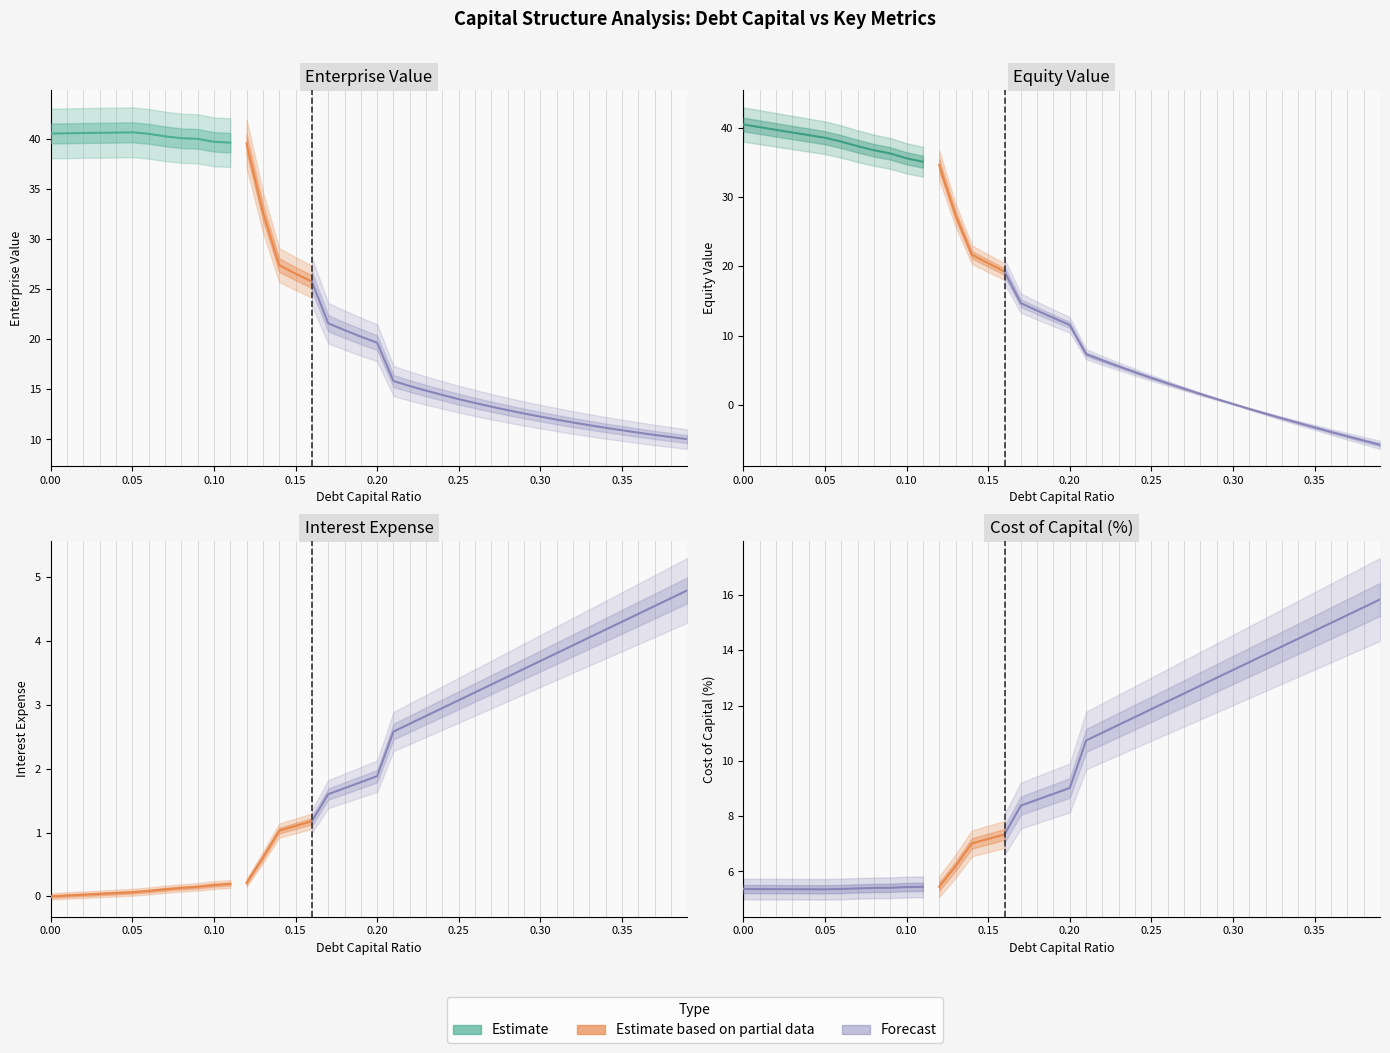

At how many categories does at least one series exceed 17?

21